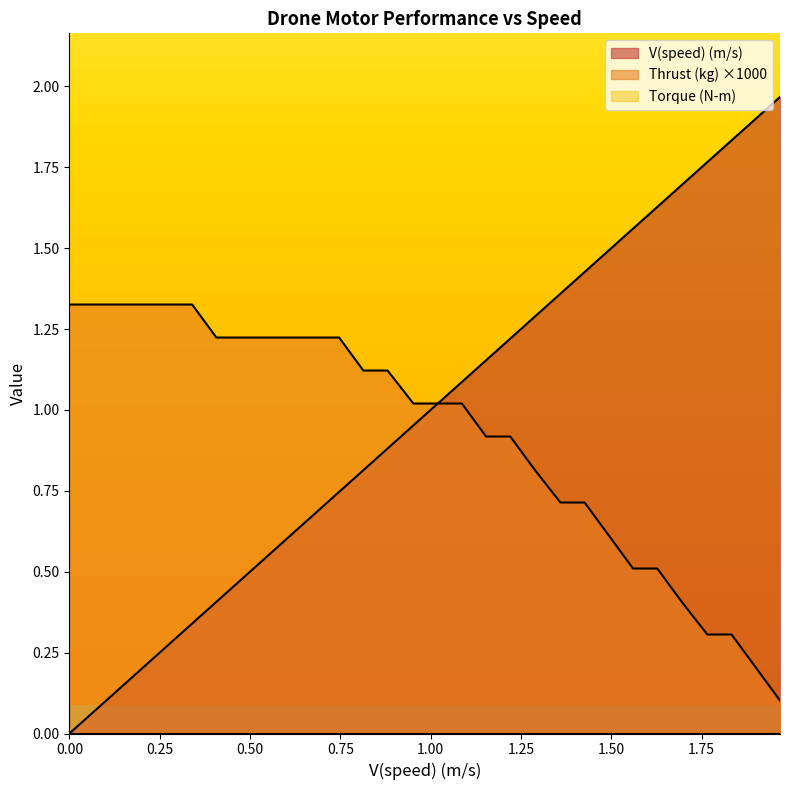

Which series has the largest range (max minus min)?

V(speed) (m/s)